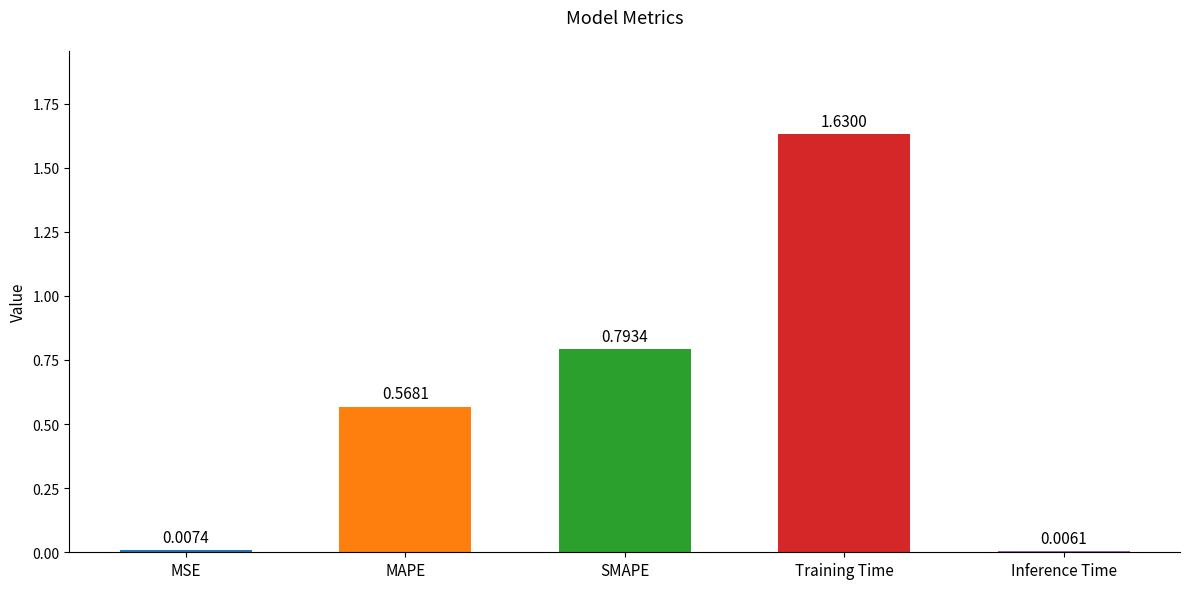

List the labels in order of value, smallest first.

Inference Time, MSE, MAPE, SMAPE, Training Time